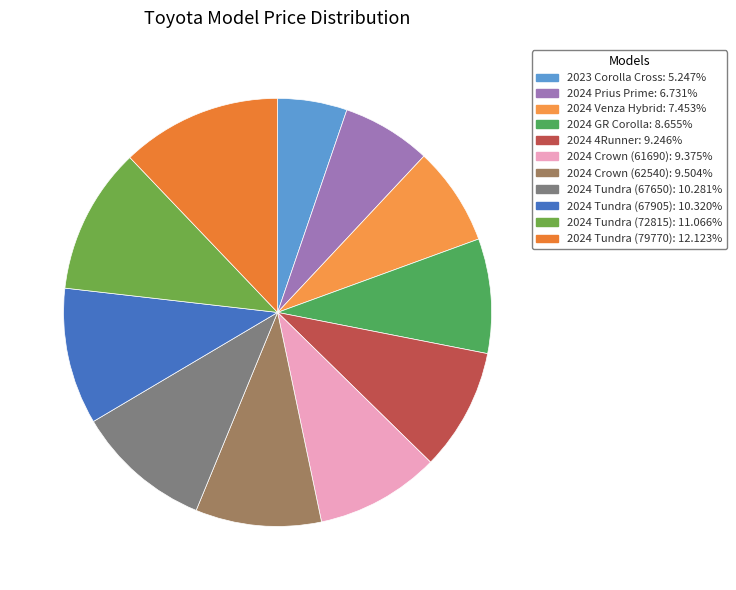

Does any single category account for the majority?

No